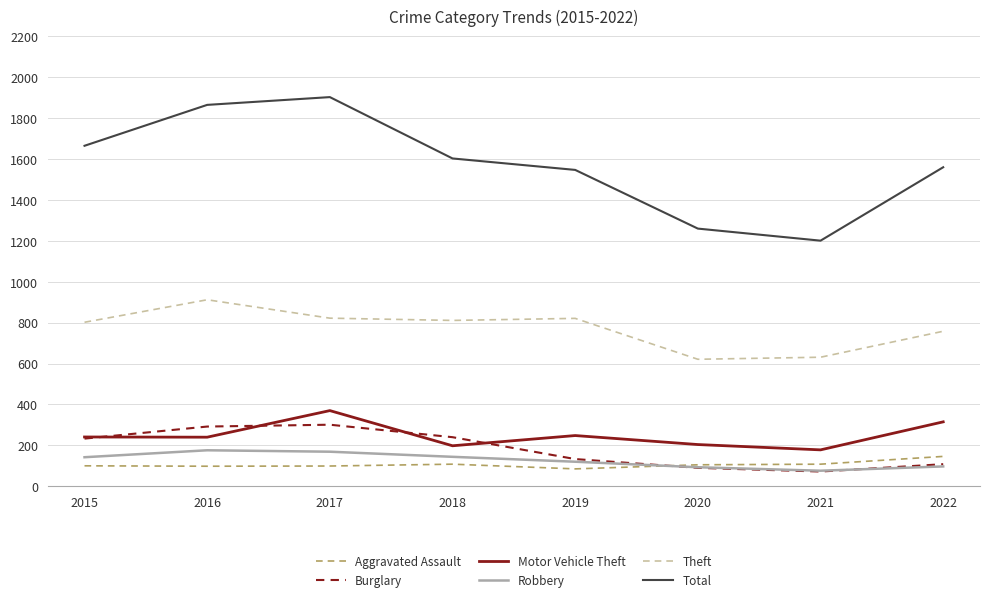

What is the sum of the Motor Vehicle Theft values at 2016 and 2015?

481